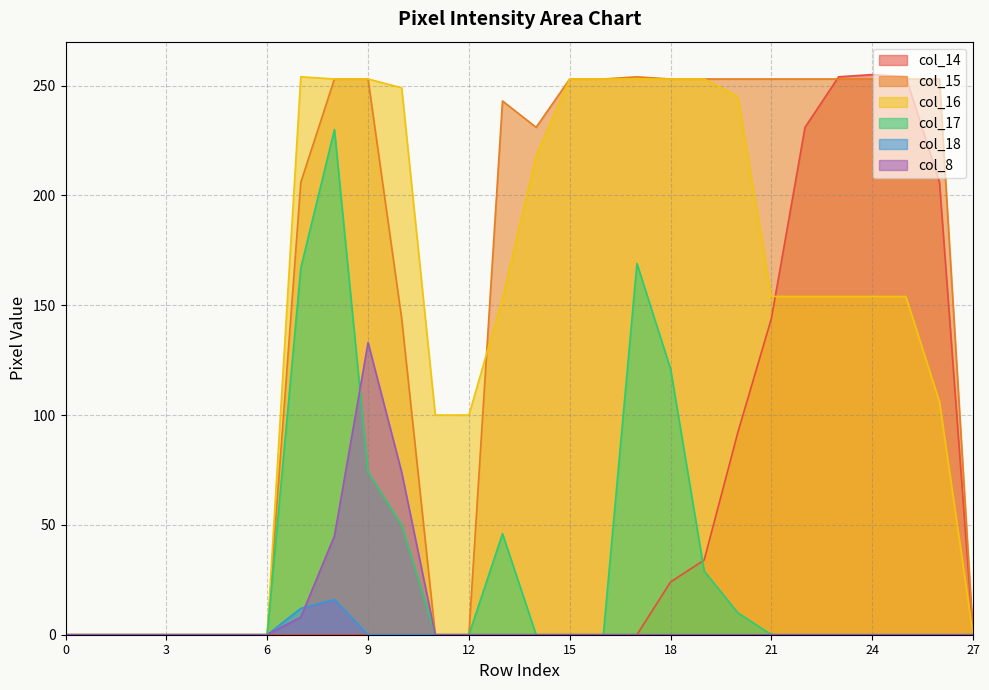

Reading left to right, transcribe all the data shown in this chart.

col_14: 0=0	1=0	2=0	3=0	4=0	5=0	6=0	7=0	8=0	9=0	10=0	11=0	12=0	13=0	14=0	15=0	16=0	17=0	18=24	19=34	20=92	21=144	22=231	23=254	24=255	25=254	26=206	27=0
col_15: 0=0	1=0	2=0	3=0	4=0	5=0	6=0	7=206	8=253	9=253	10=144	11=0	12=0	13=243	14=231	15=253	16=253	17=254	18=253	19=253	20=253	21=253	22=253	23=253	24=253	25=253	26=253	27=0
col_16: 0=0	1=0	2=0	3=0	4=0	5=0	6=0	7=254	8=253	9=253	10=249	11=100	12=100	13=153	14=218	15=253	16=253	17=253	18=253	19=253	20=245	21=154	22=154	23=154	24=154	25=154	26=106	27=0
col_17: 0=0	1=0	2=0	3=0	4=0	5=0	6=0	7=167	8=230	9=74	10=50	11=0	12=0	13=46	14=0	15=0	16=0	17=169	18=121	19=29	20=10	21=0	22=0	23=0	24=0	25=0	26=0	27=0
col_18: 0=0	1=0	2=0	3=0	4=0	5=0	6=0	7=12	8=16	9=0	10=0	11=0	12=0	13=0	14=0	15=0	16=0	17=0	18=0	19=0	20=0	21=0	22=0	23=0	24=0	25=0	26=0	27=0
col_8: 0=0	1=0	2=0	3=0	4=0	5=0	6=0	7=8	8=45	9=133	10=74	11=0	12=0	13=0	14=0	15=0	16=0	17=0	18=0	19=0	20=0	21=0	22=0	23=0	24=0	25=0	26=0	27=0